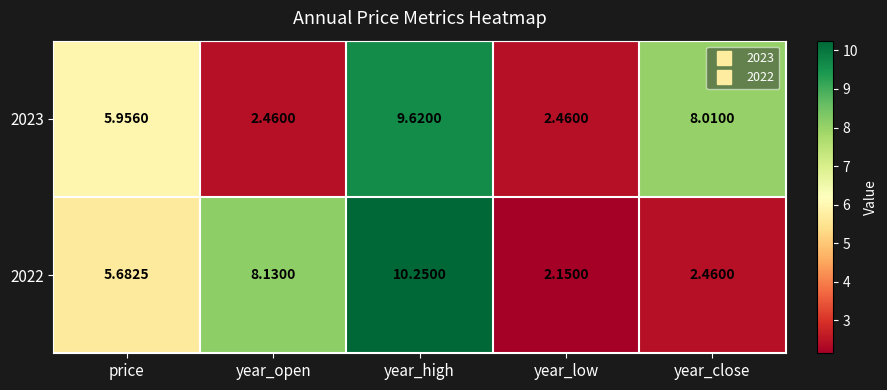

Where is 2022 nearest to the value 6?

price